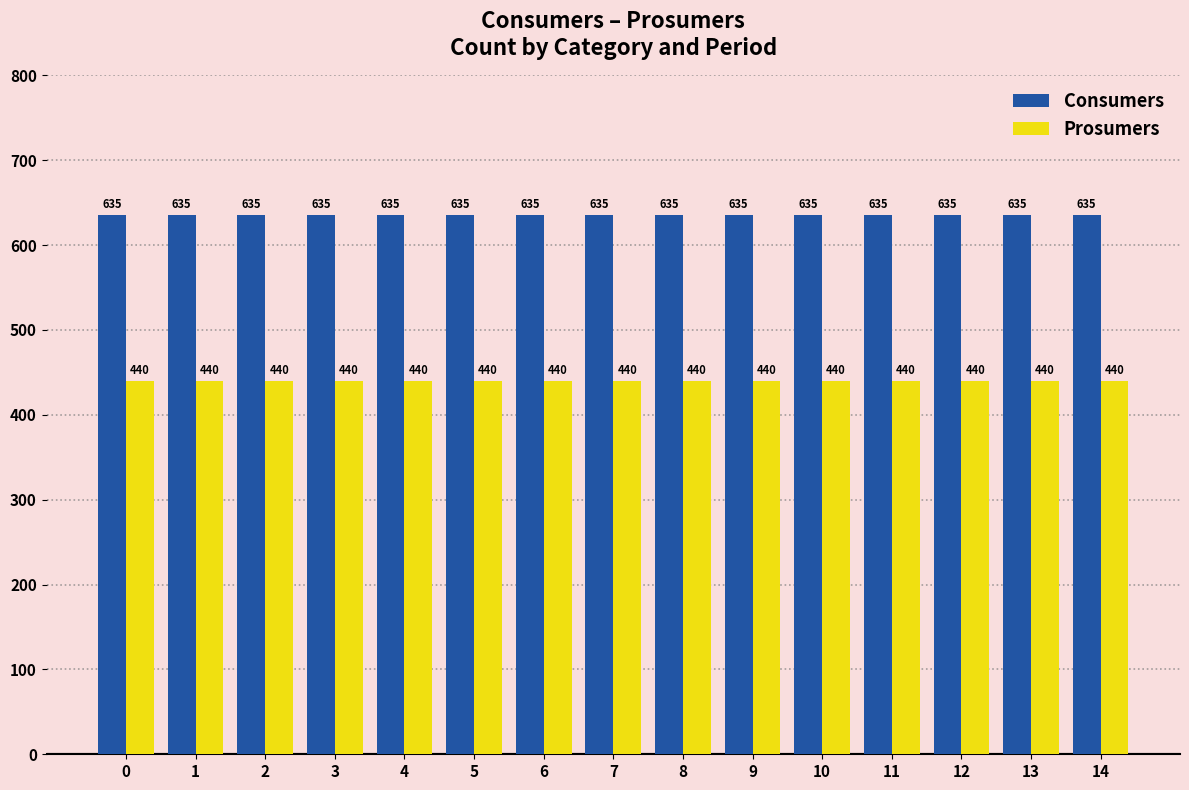

What is the spread (max minus min) of values at 2?

195